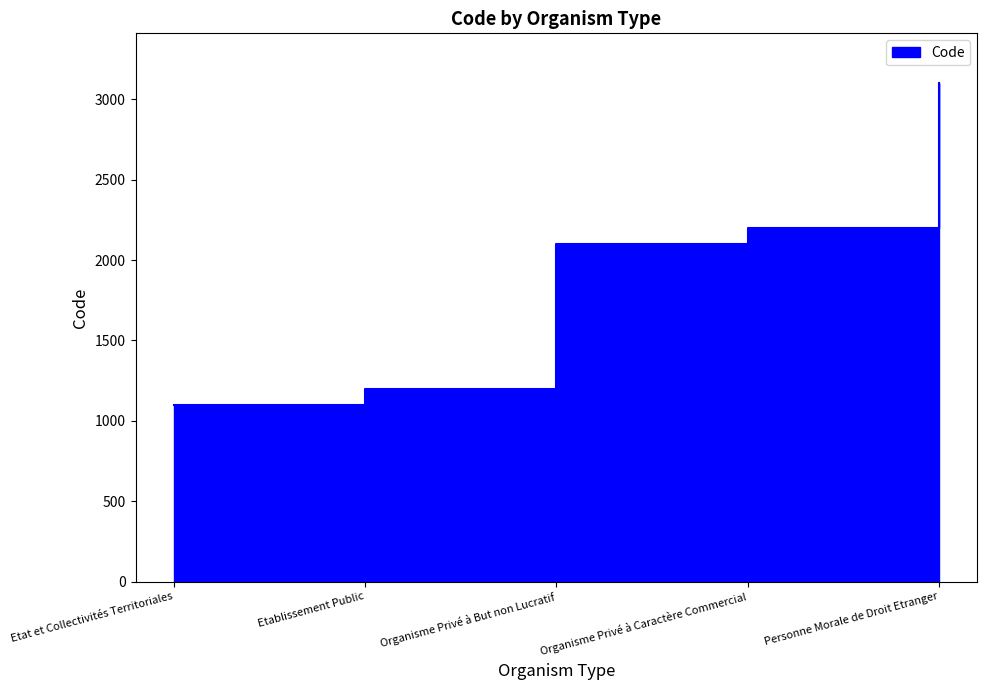

How many values exceed 2100?

2